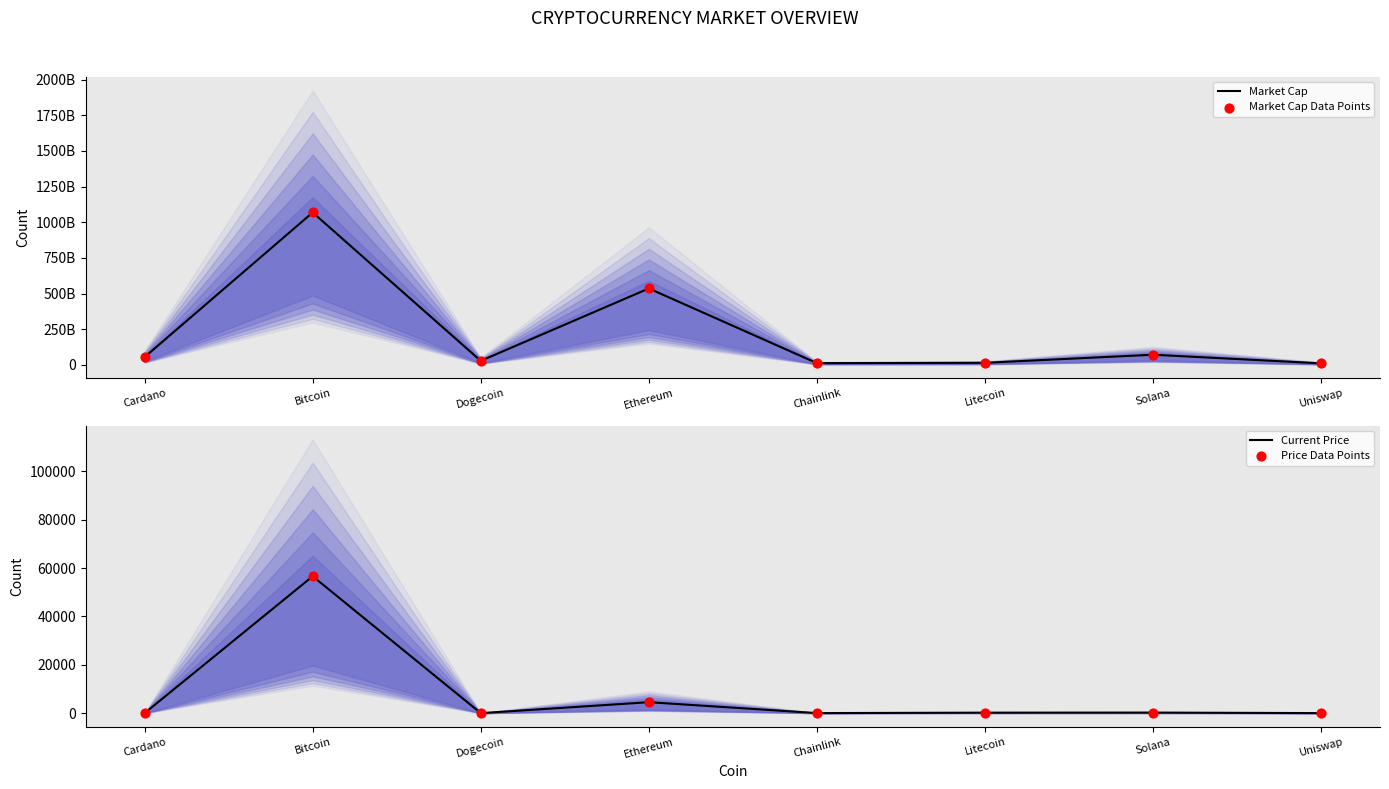

At how many categories does at least one series exceed 401136995702?

2